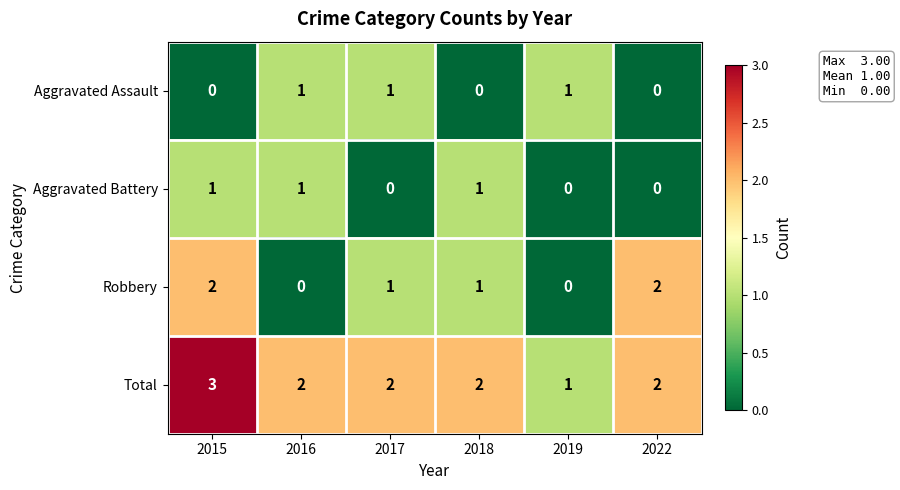

How many Robbery values are between 0 and 2?

6